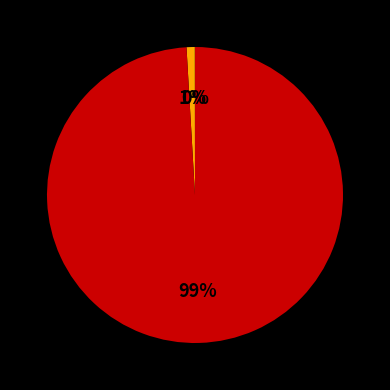

To the nearest percent, what is the difference between the largest and smallest slice percentages?

99%